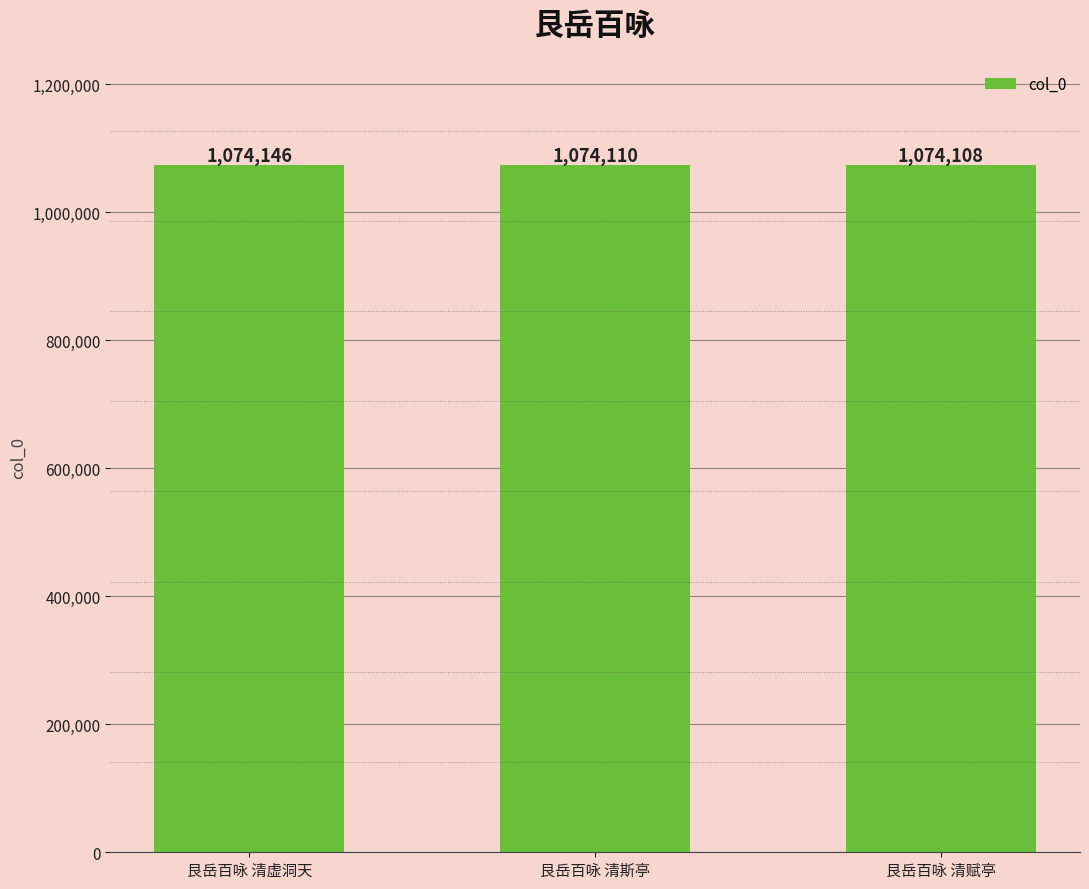

Rank the categories by value from lowest to highest.

艮岳百咏 清赋亭, 艮岳百咏 清斯亭, 艮岳百咏 清虚洞天